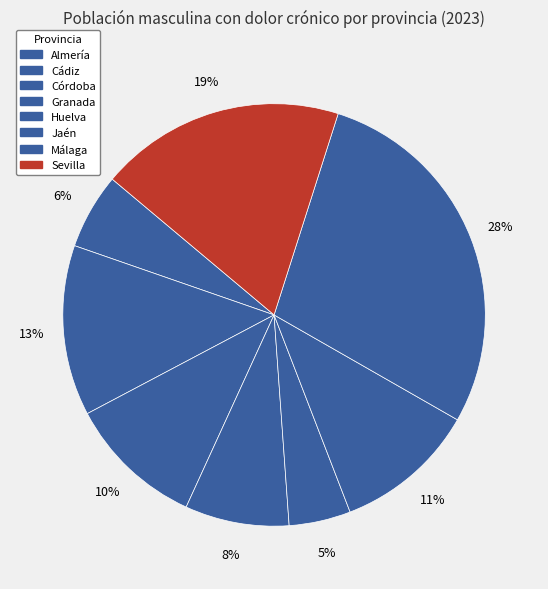

How many segments does this pie chart have?

8